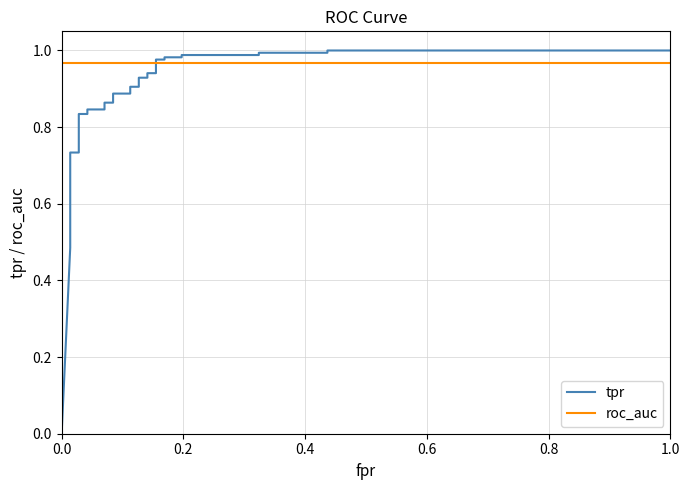

What is the difference between the maximum and minimum values in the tpr series?

1.0